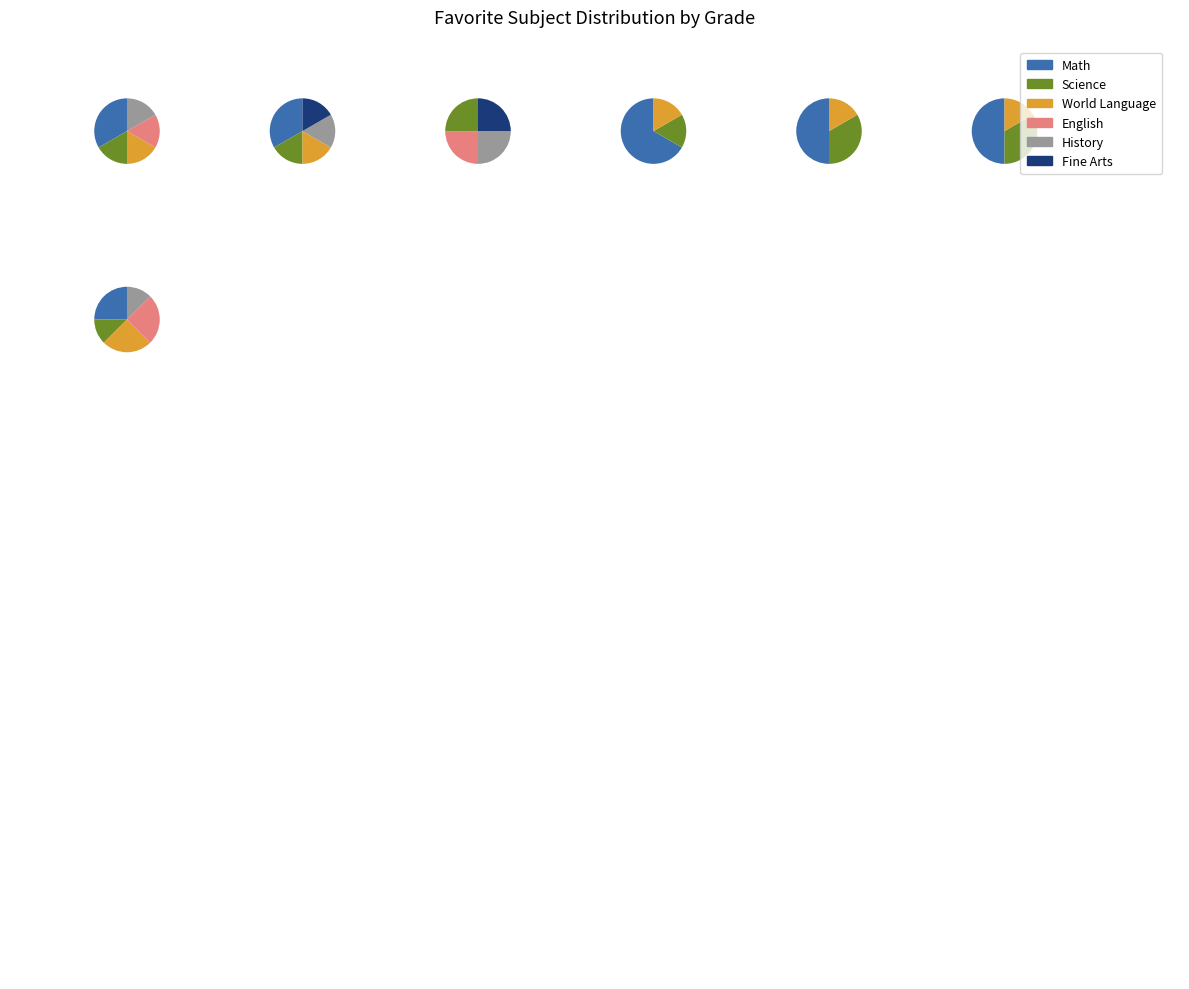

At Math, list the series in order from smallest to largest.

Science, World Language, English, History, Fine Arts, Math